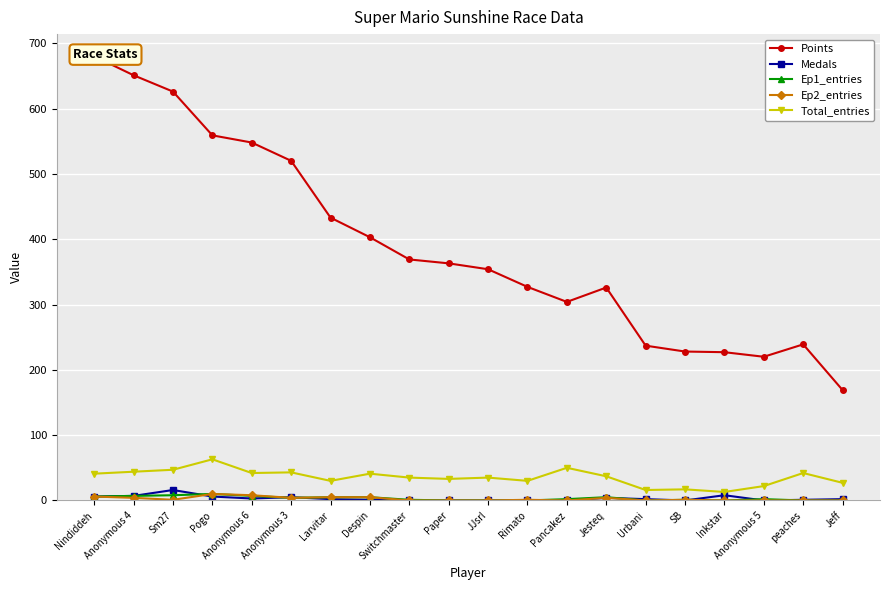

At which label does Total_entries first exceed 37?

Nindiddeh